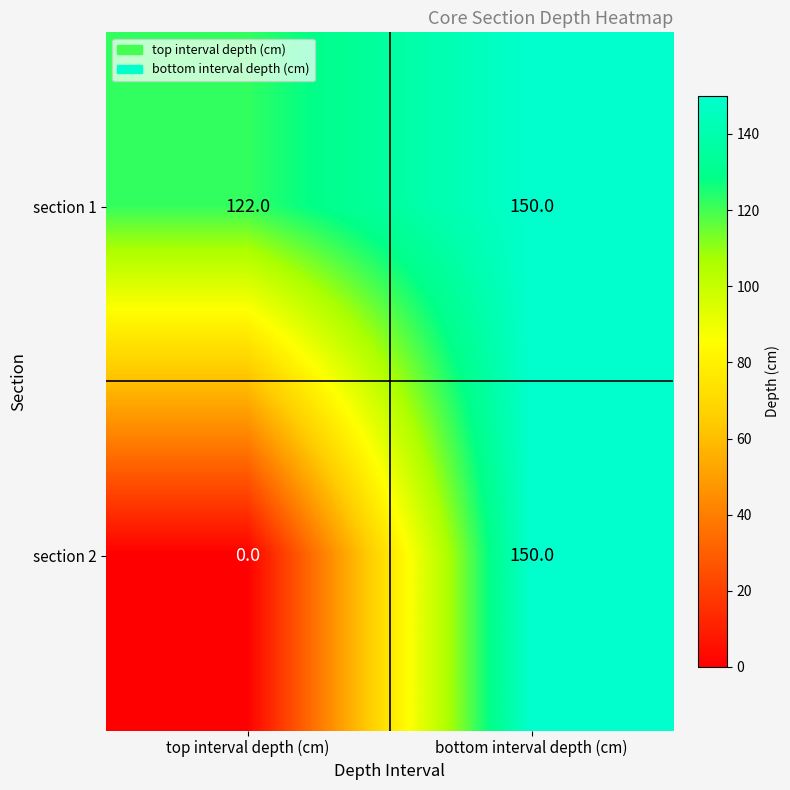

Which series has the largest total across all categories?

section 1